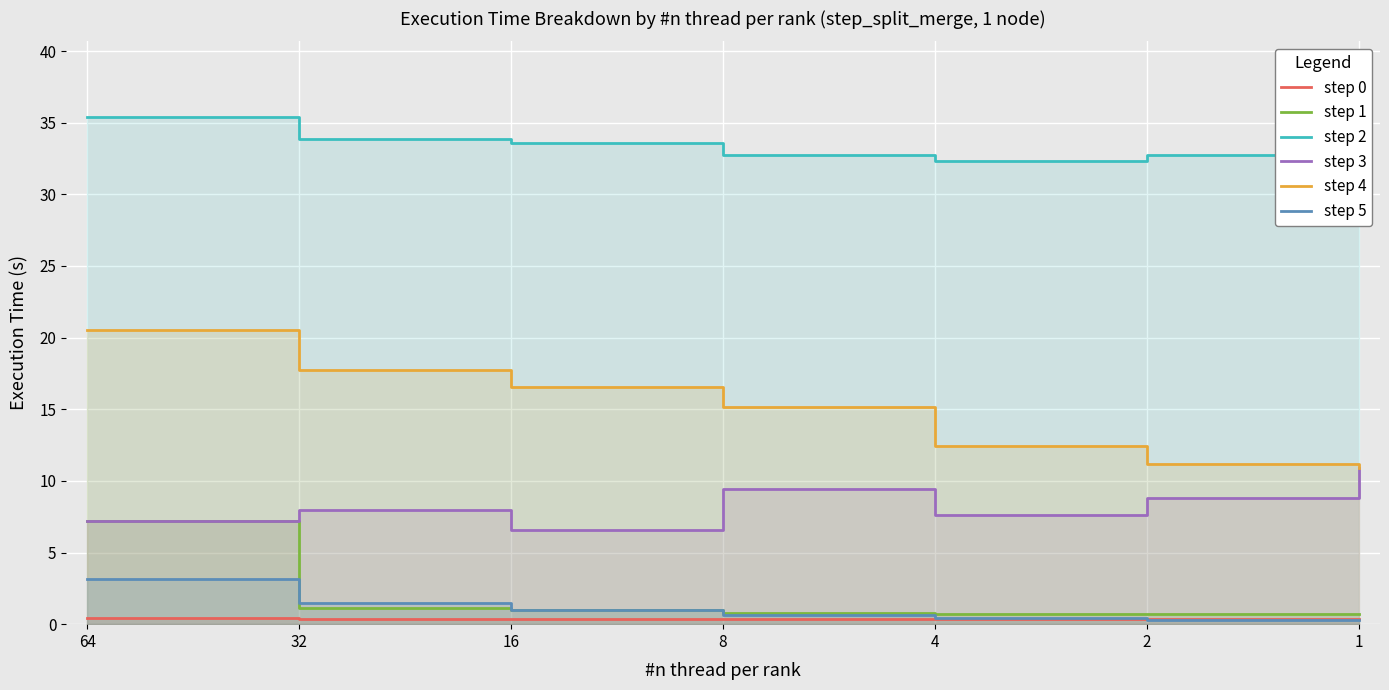

Which series has the largest range (max minus min)?

step 4